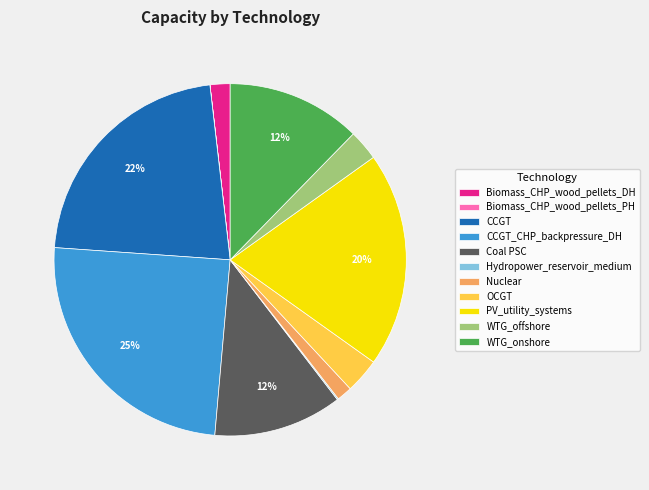

To the nearest percent, what portion does CCGT_CHP_backpressure_DH represent?

25%